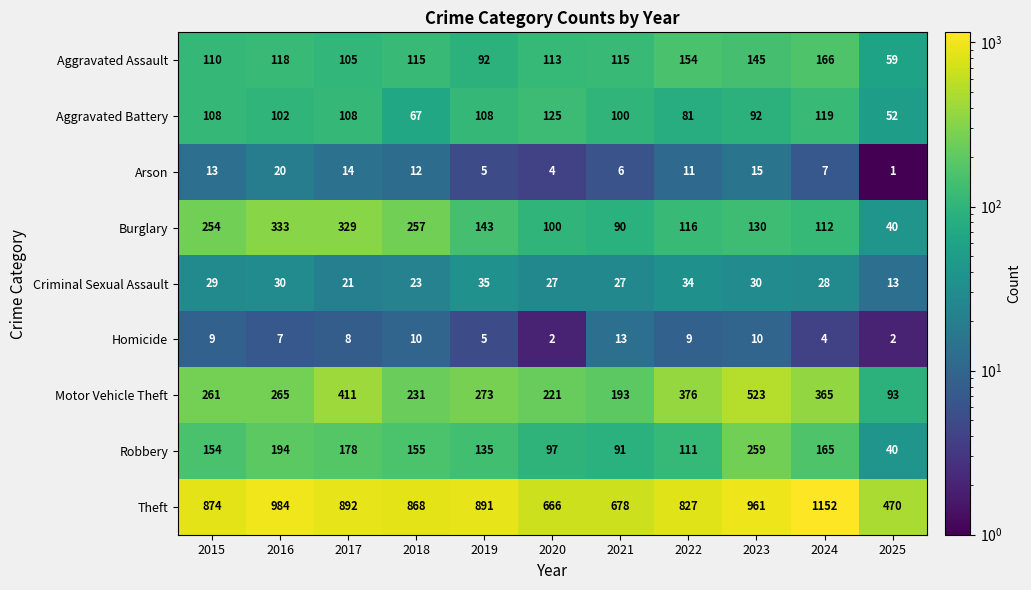

What is the difference between the Homicide values at 2023 and 2025?

8